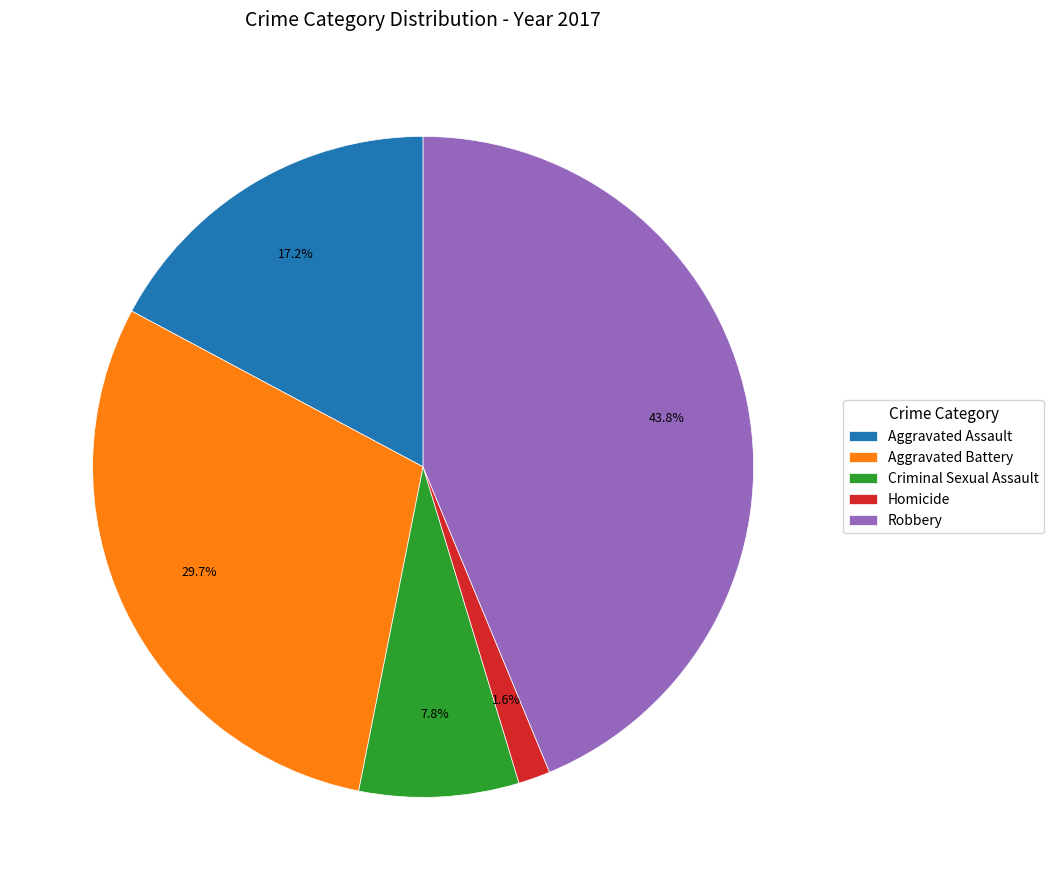

Is it true that Homicide is 2% of the pie?

True